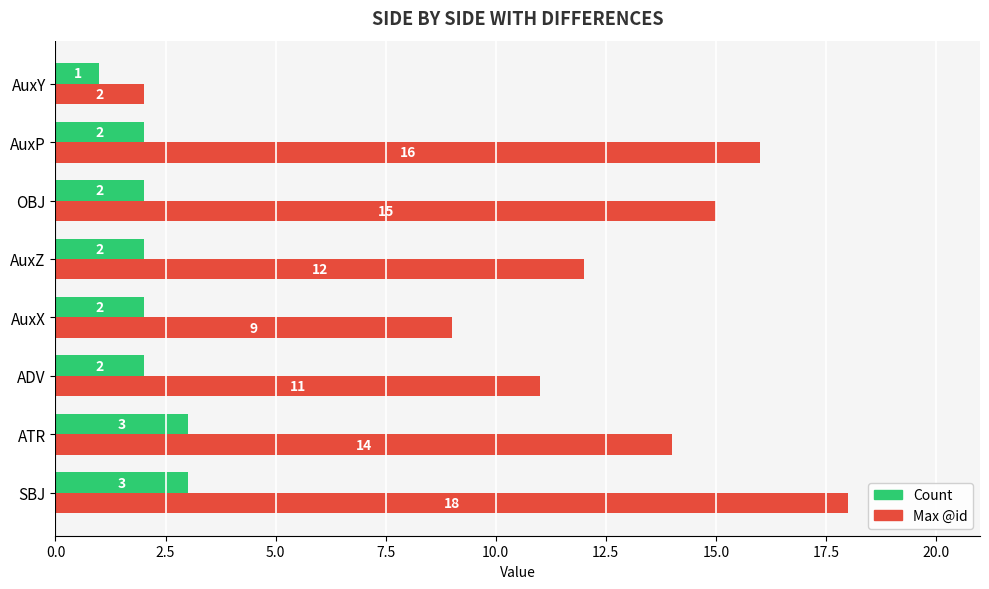

What is the sum of all Count values?

17